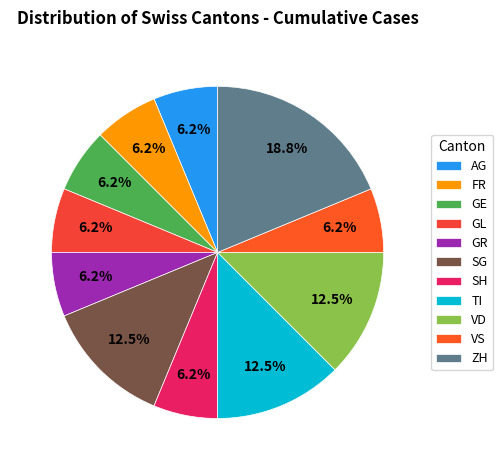

How many slices are in this pie chart?

11